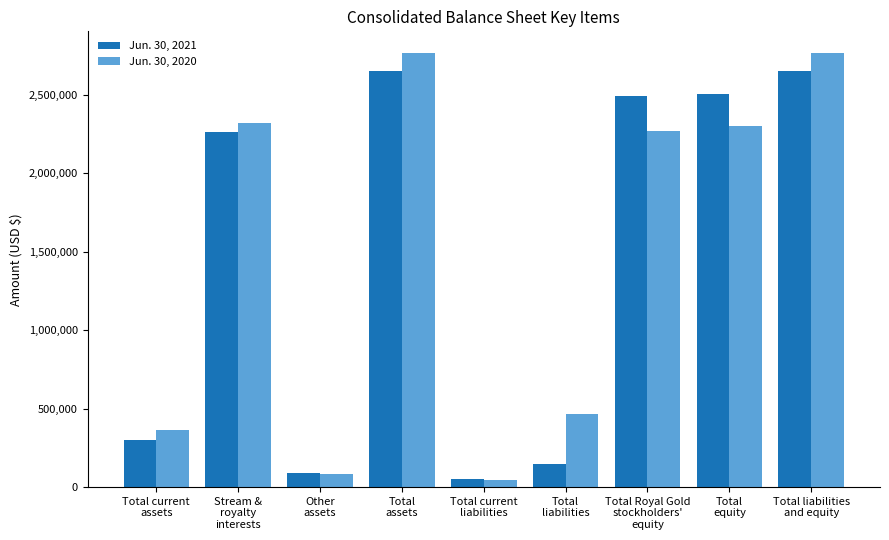

What is the lowest value of the Jun. 30, 2020 series?

43555